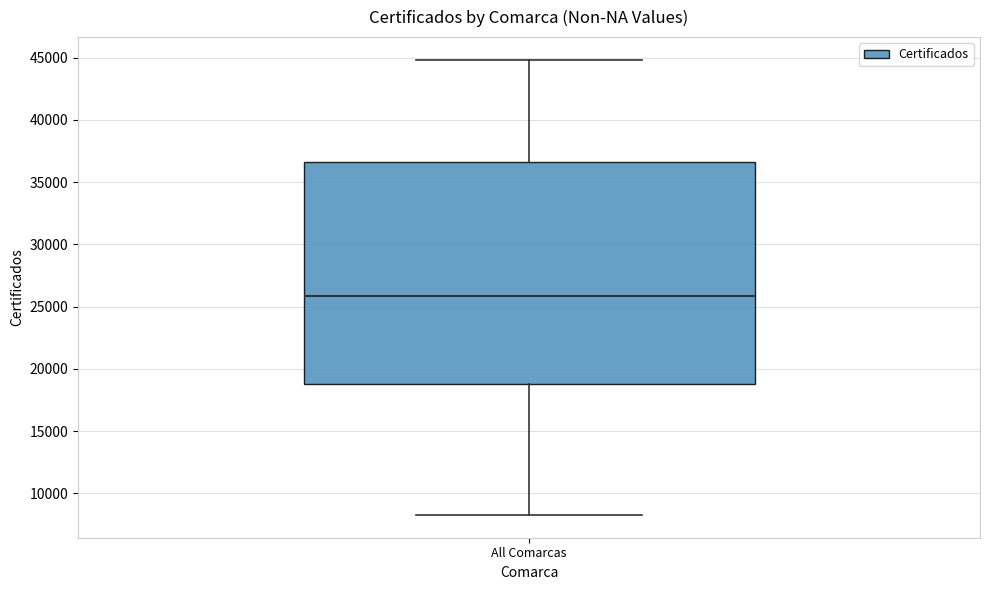

Read this box plot against the y-axis: the position of the median line, the range covered by the box, and the ends of both whiskers. The values are not printed on the chart, so give them approximately, as read against the axis.

median 26000, box 19000 to 36500, whiskers 8500 to 45000